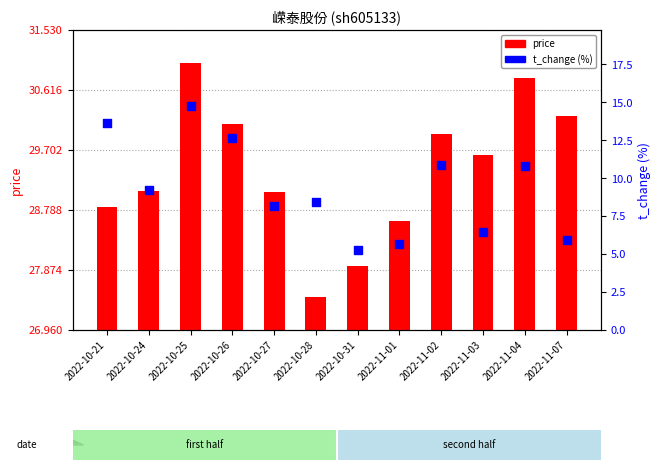

What are all the series names shown in the legend?

price, t_change